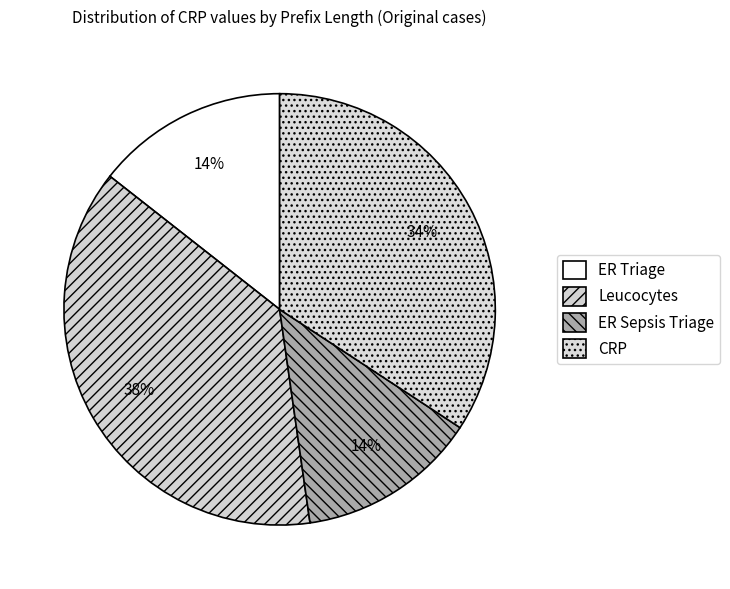

Which category has the biggest portion of the pie?

Leucocytes